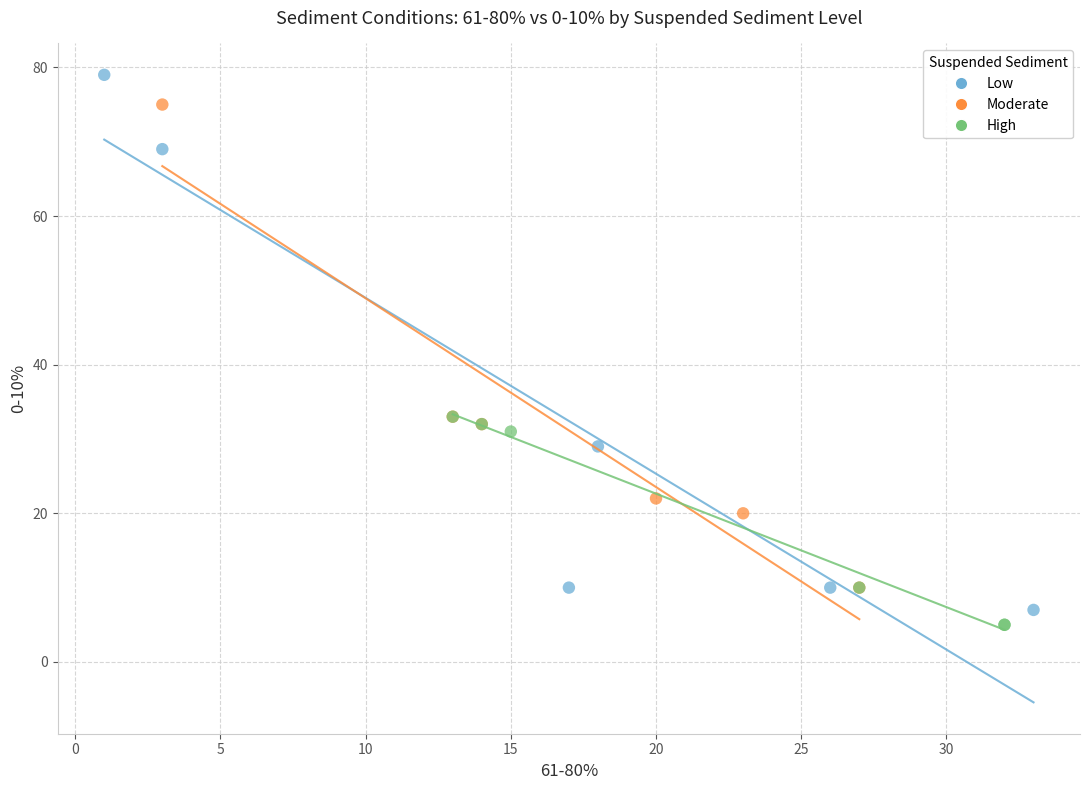

Which series contains the lowest Y value?

High